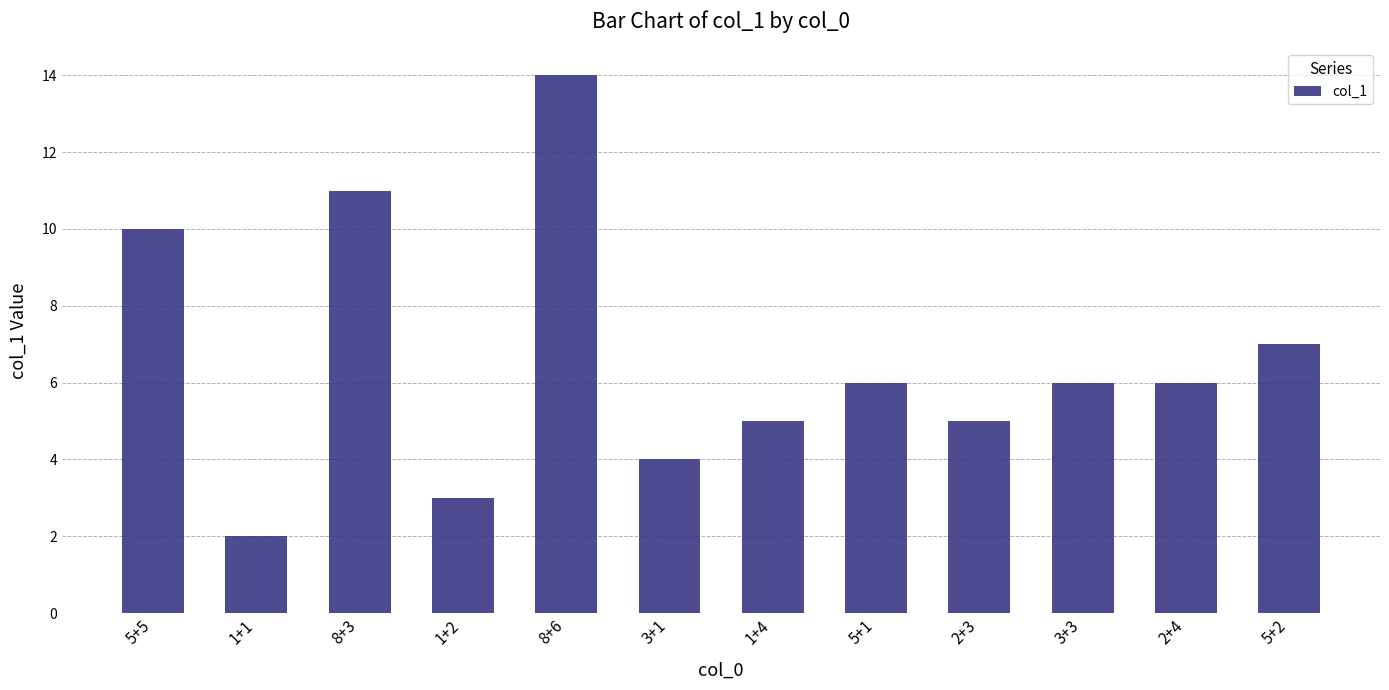

Approximately how many times larger is the value at 1+4 compared to 3+3?

0.8